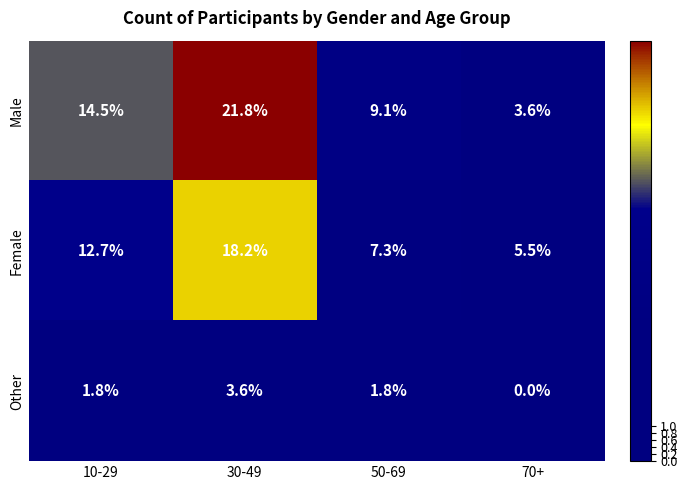

Rank the categories by Male value from lowest to highest.

70+, 50-69, 10-29, 30-49